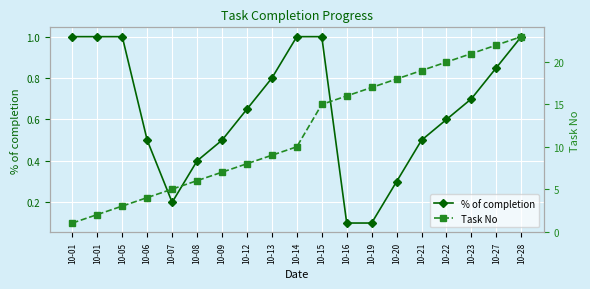

Count the number of data series in this chart.

2